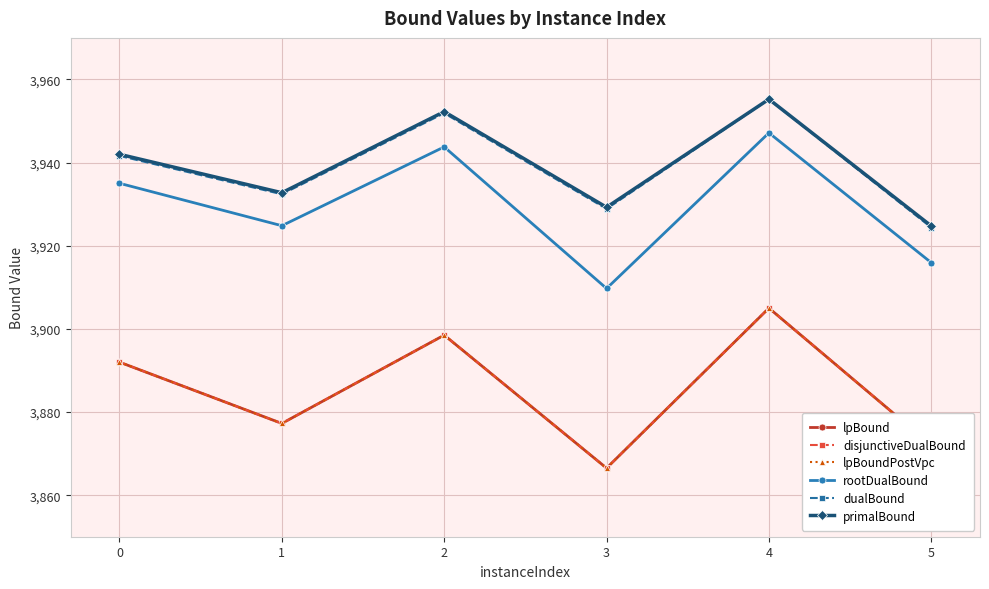

The value of primalBound at 5 is 6171.0. True or false?

False